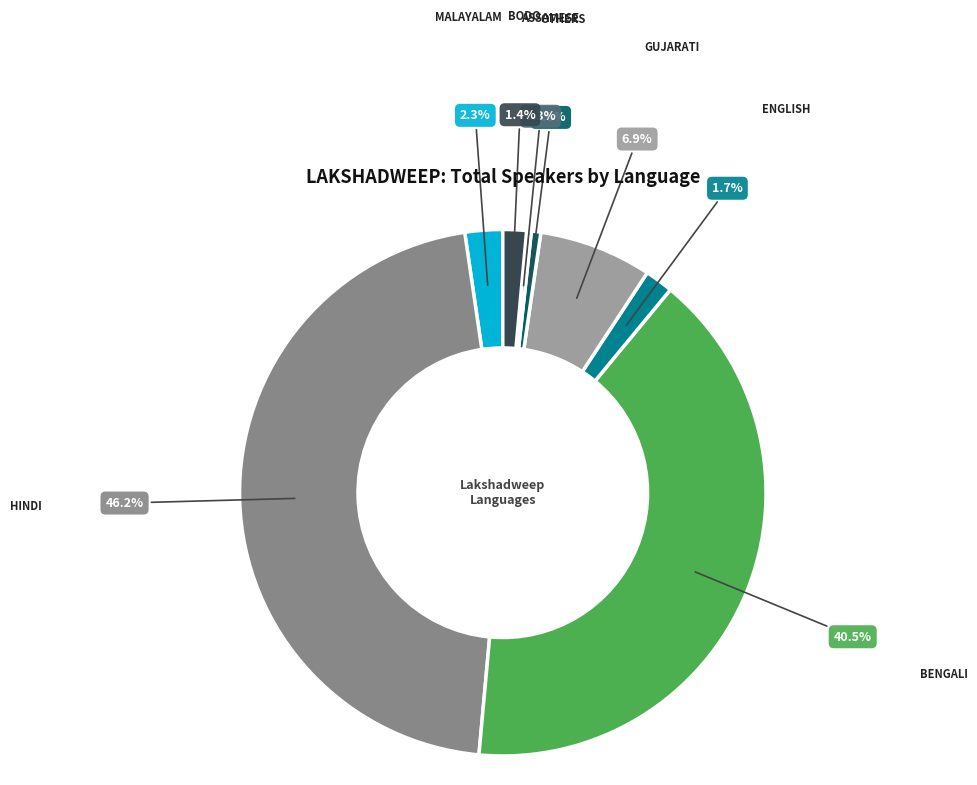

Is there any slice that represents more than half of the pie?

No